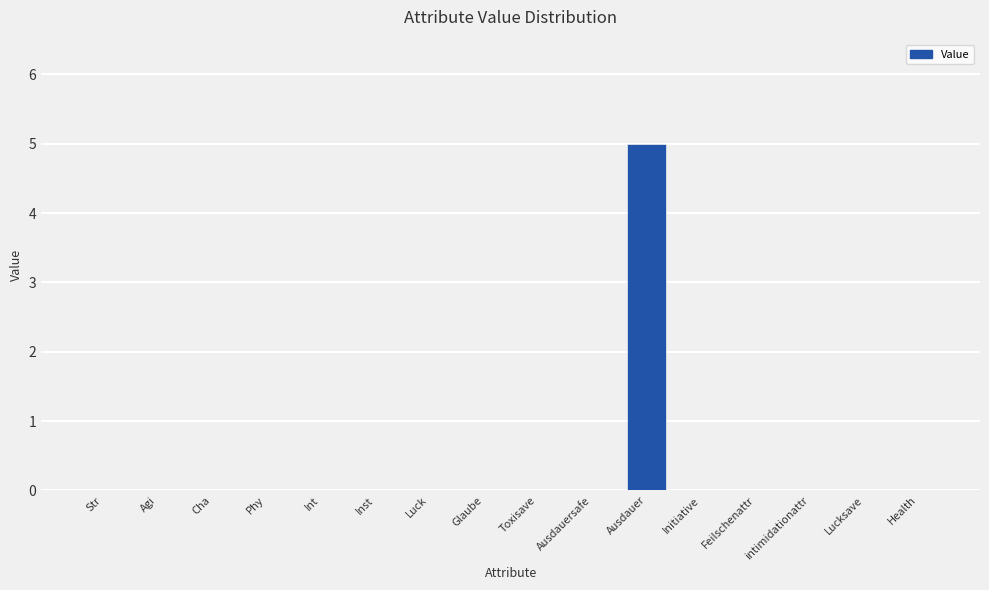

What is the sum of all values?

5